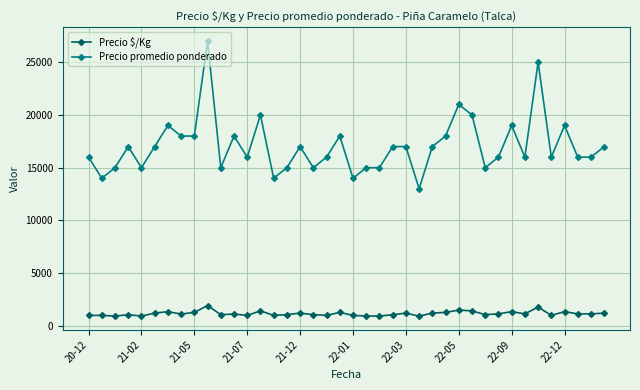

True or false: Precio $/Kg has more than 1 interior local peaks.

True